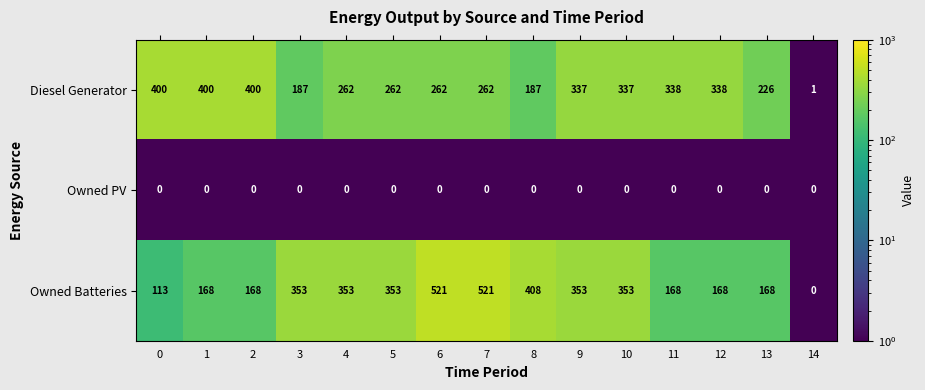

Count the number of categories in the chart.

15